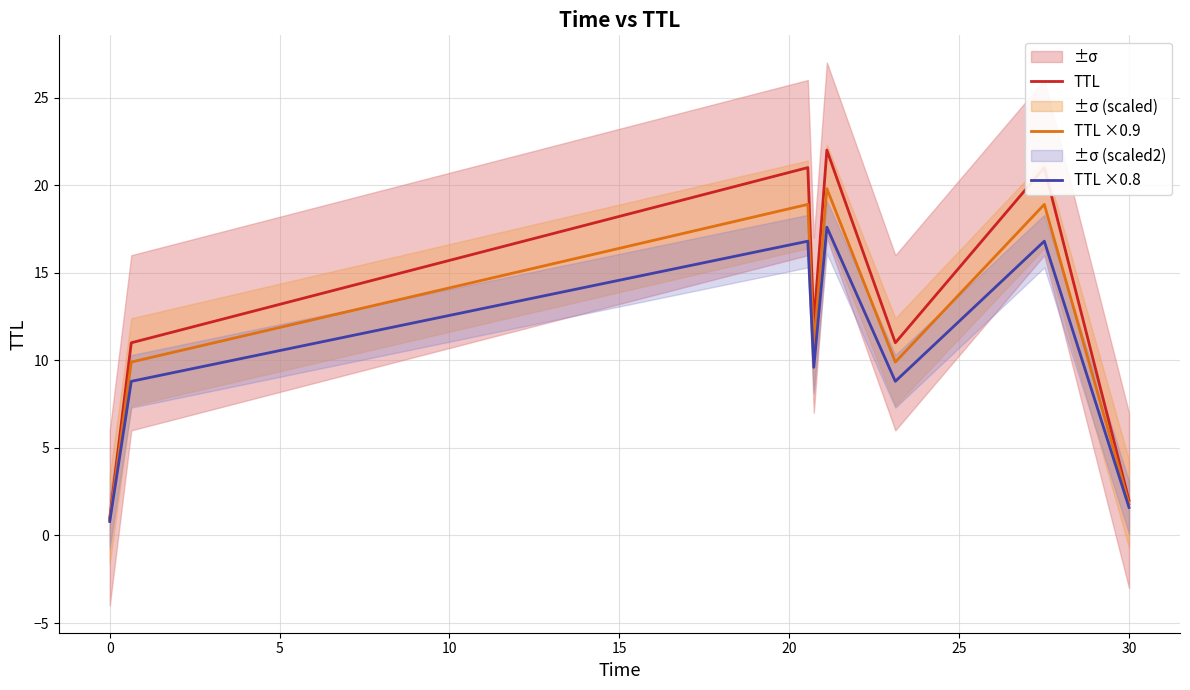

What is the minimum value for TTL ×0.9?

0.9